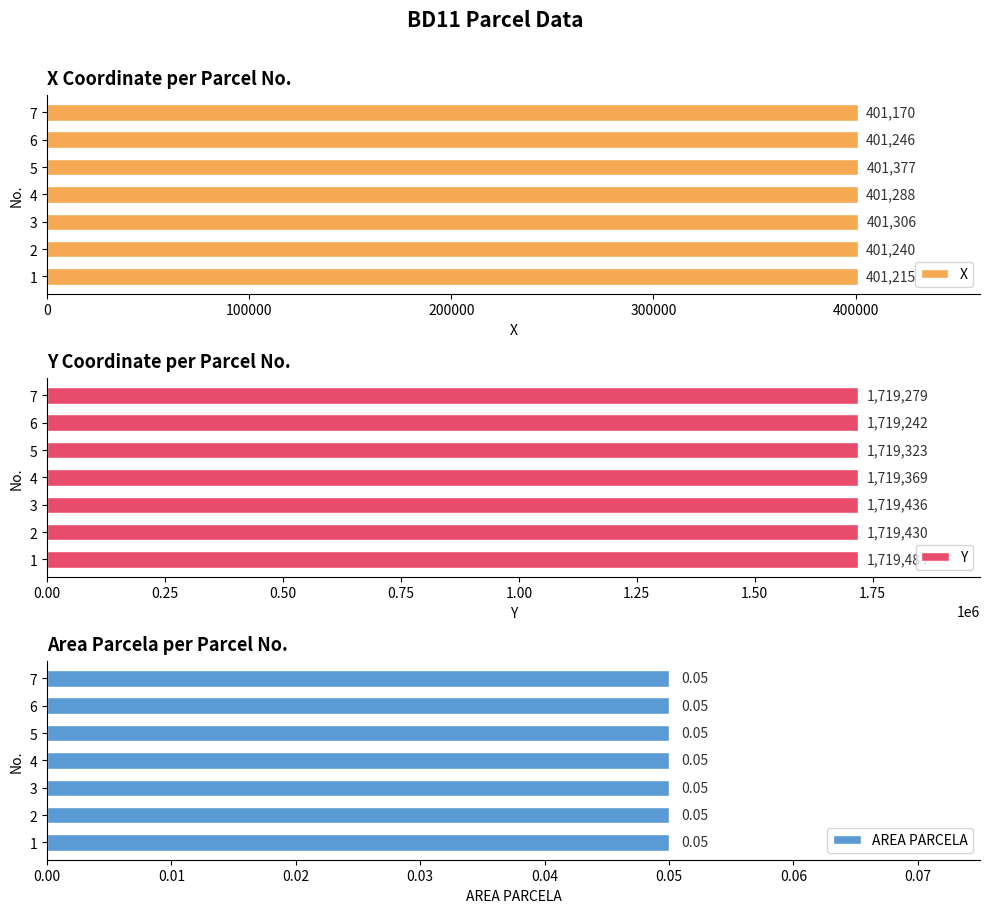

At which label does X reach its minimum?

7